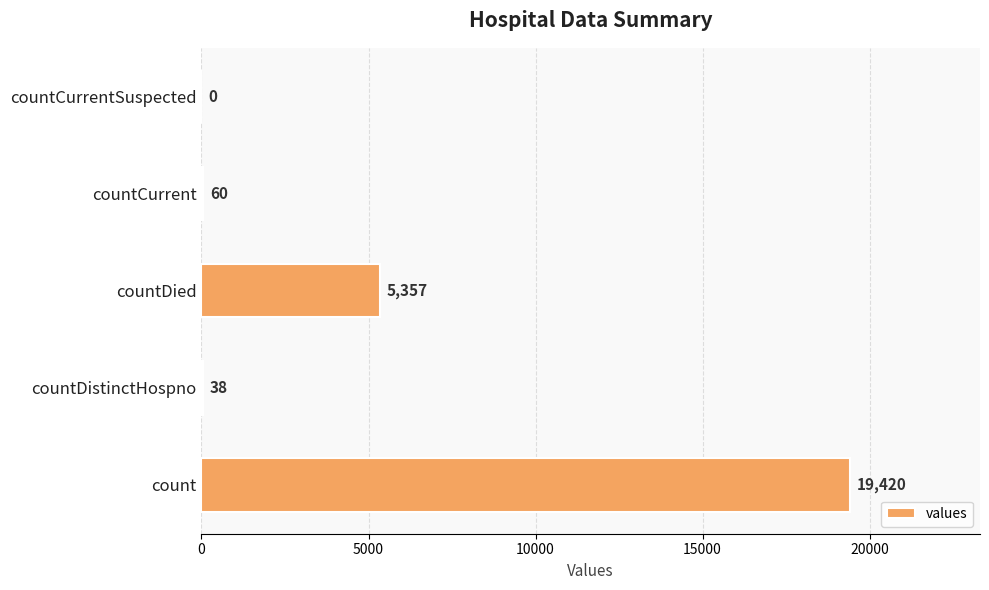

What is the sum of all values?

24875